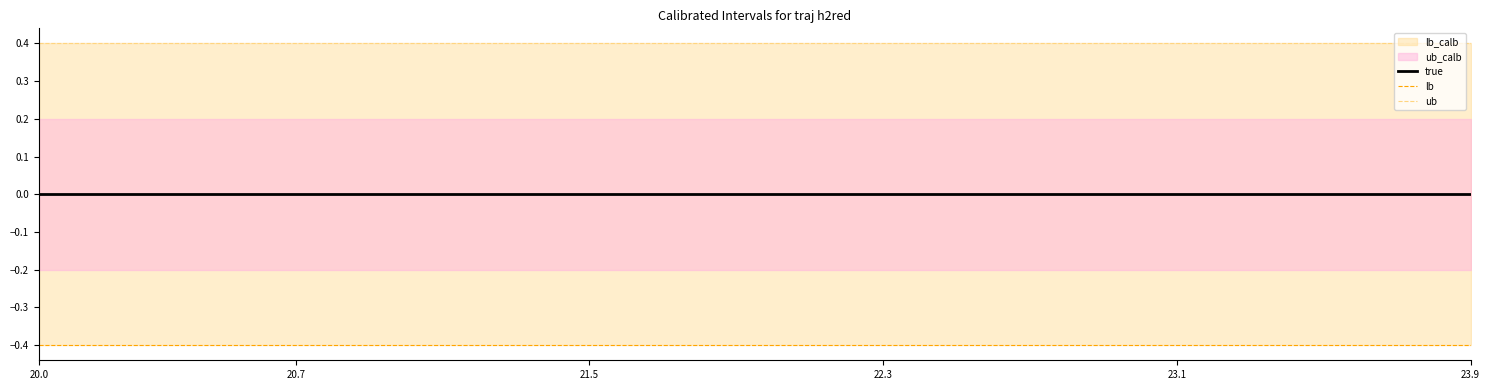

What is the value of the ub point at the 33rd from the left?

0.4